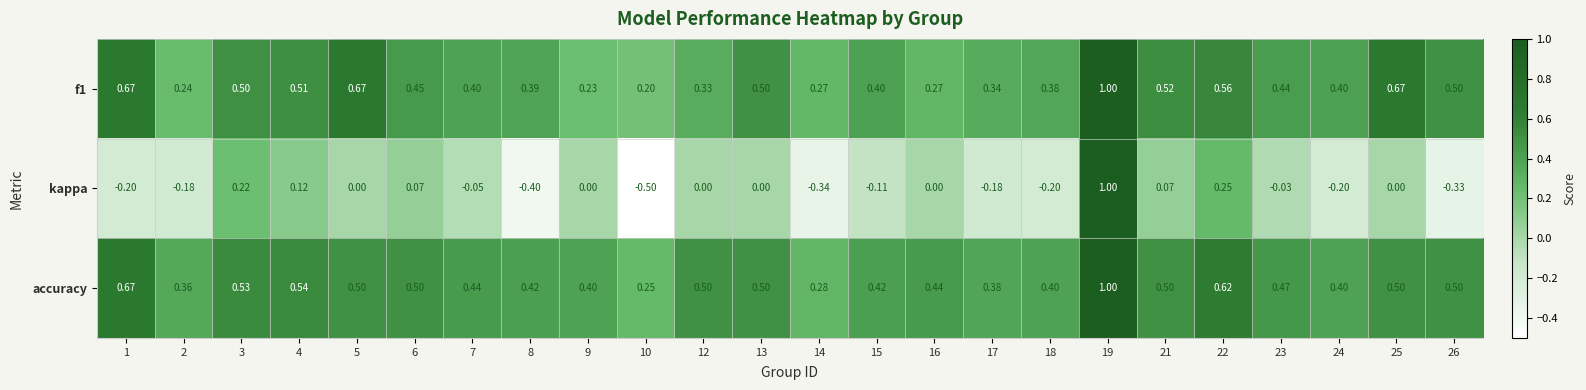

What is the spread (max minus min) of values at 6?

0.4